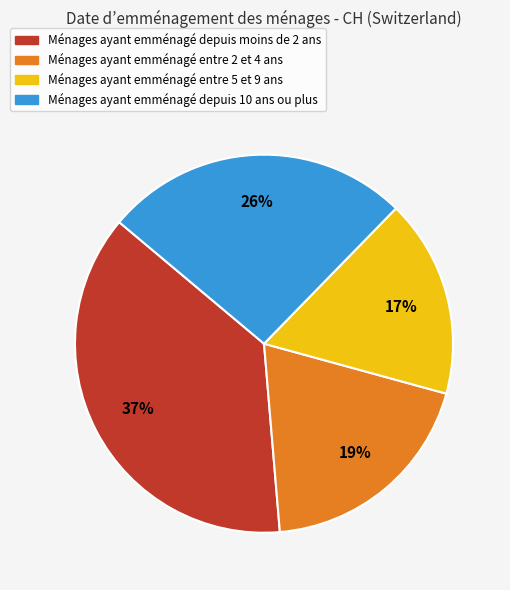

To the nearest percent, what is the average slice percentage?

25%